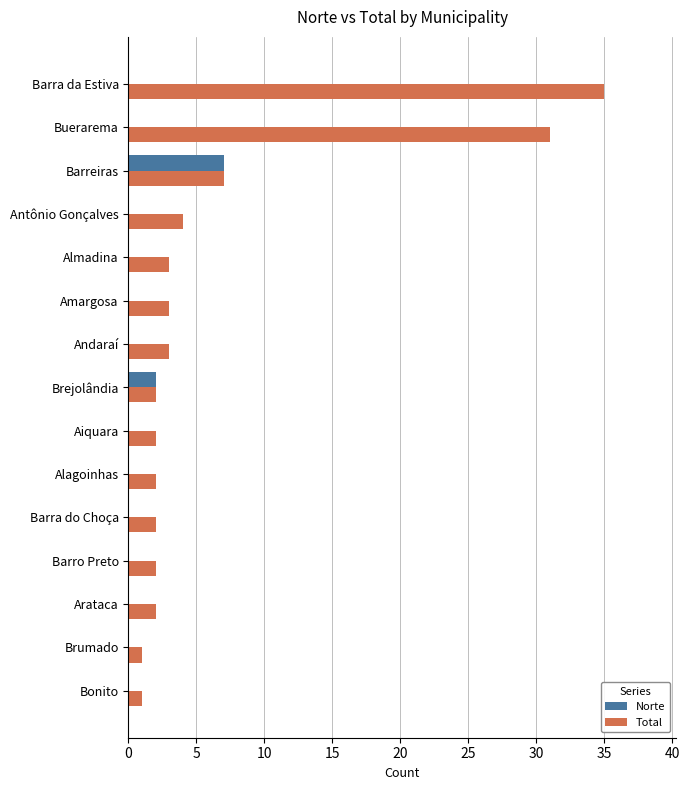

At which label is Total closest to 18?

Barreiras